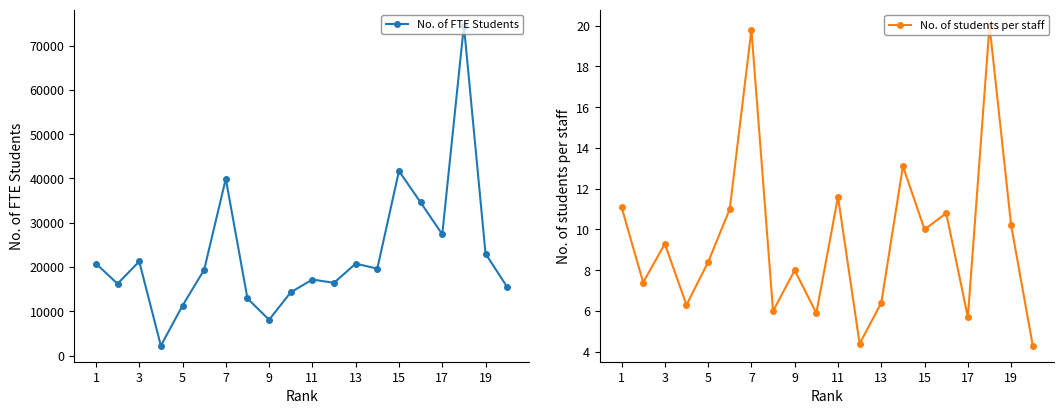

The value of No. of FTE Students at 1 is 7403. True or false?

False